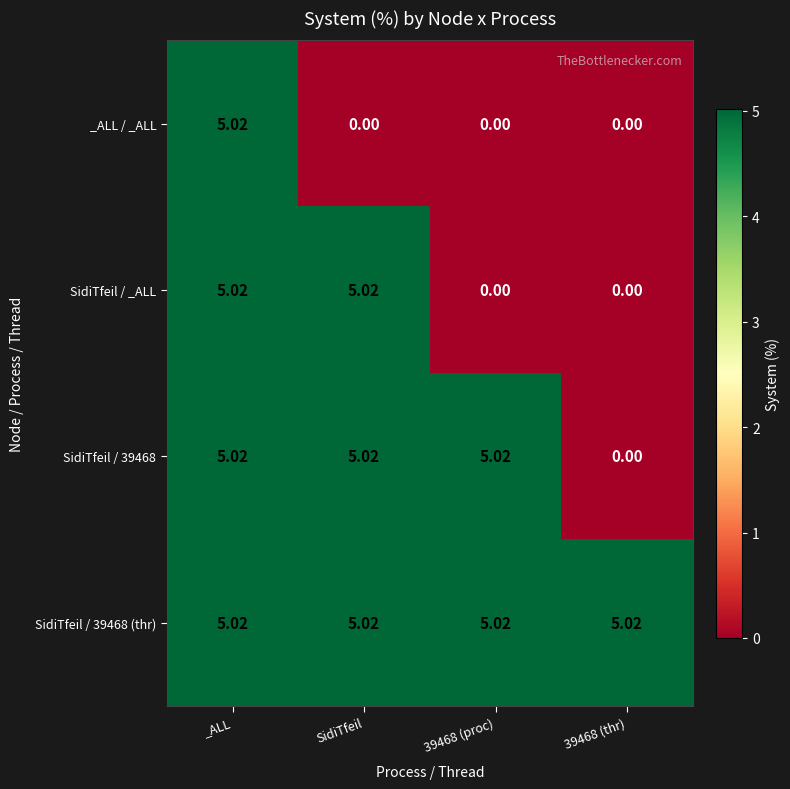

List the series in order of their overall mean, highest first.

SidiTfeil / 39468 (thr), SidiTfeil / 39468, SidiTfeil / _ALL, _ALL / _ALL